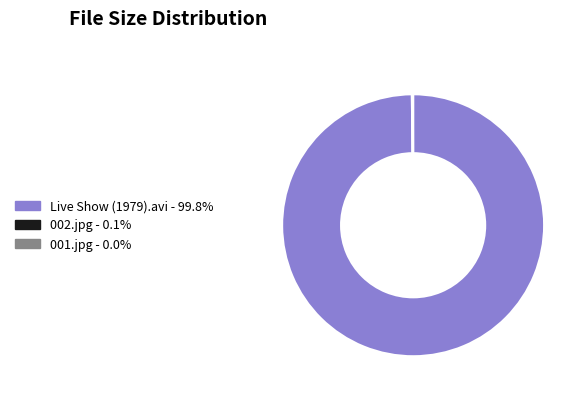

Which category accounts for the majority?

Live Show (1979).avi